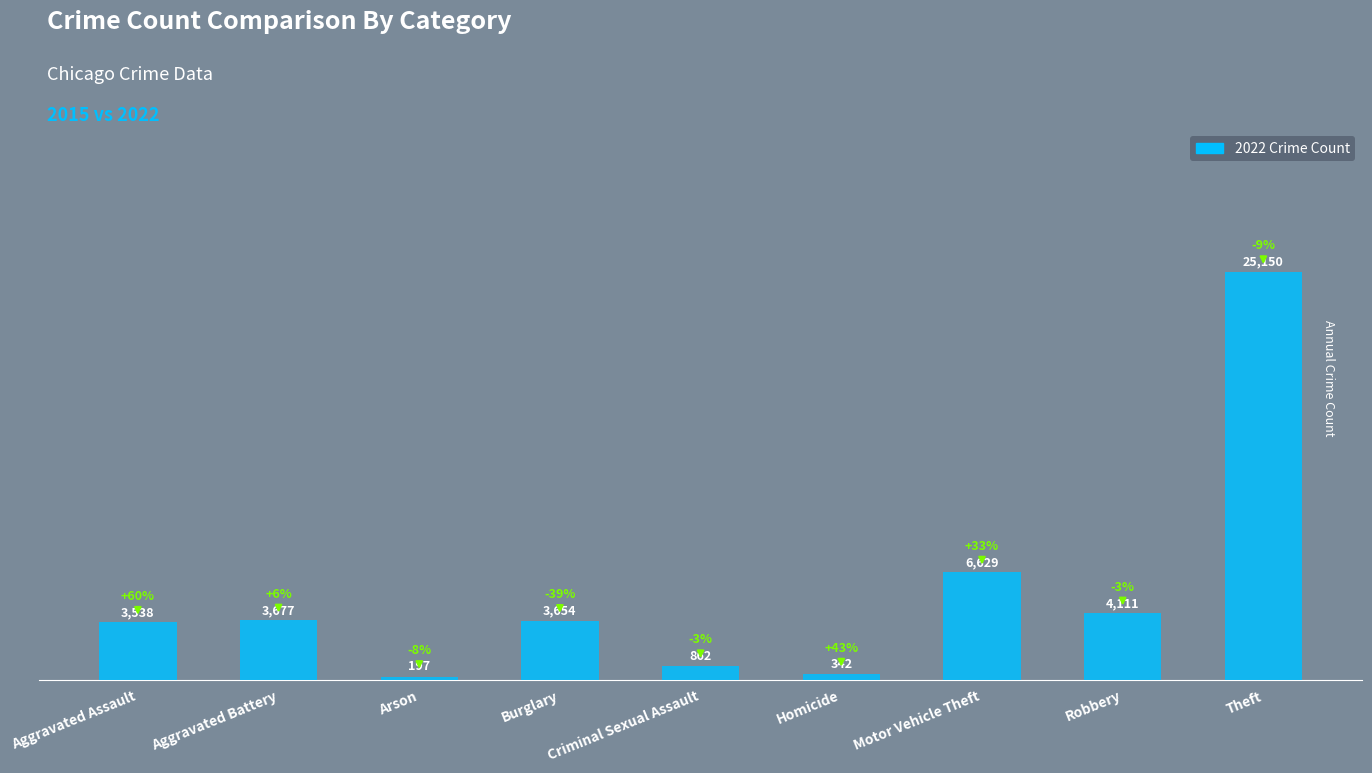

What is the difference between the second highest and second lowest values?

6287